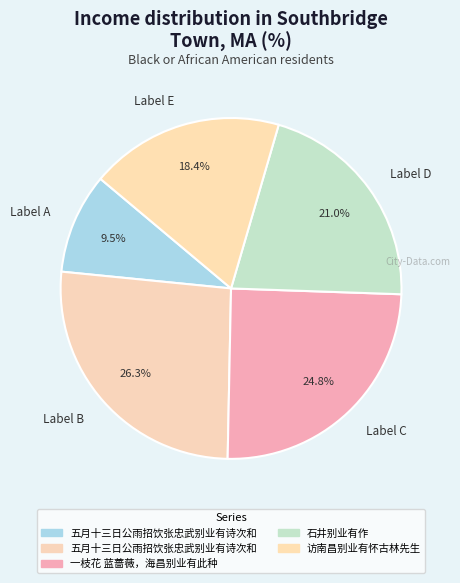

Which slice is the largest?

Label B